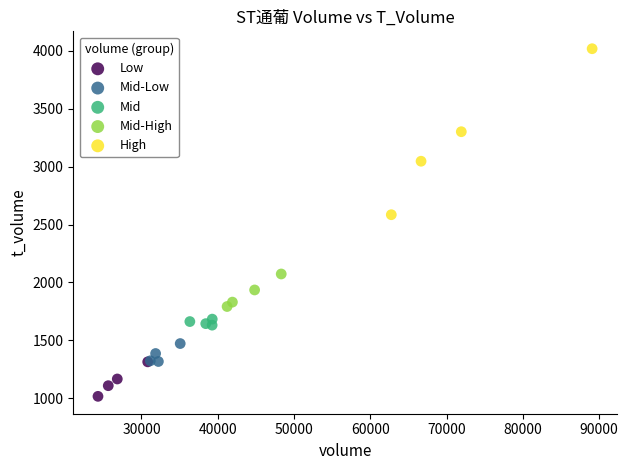

Which series reaches the maximum Y coordinate?

High